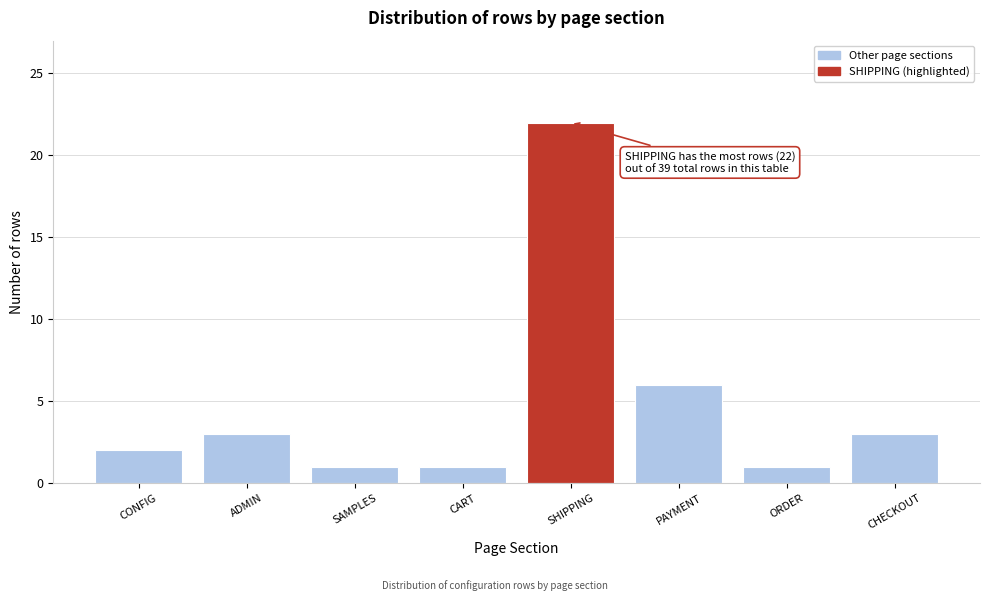

Reading left to right, list all the values displayed in this chart.

CONFIG=2	ADMIN=3	SAMPLES=1	CART=1	SHIPPING=22	PAYMENT=6	ORDER=1	CHECKOUT=3